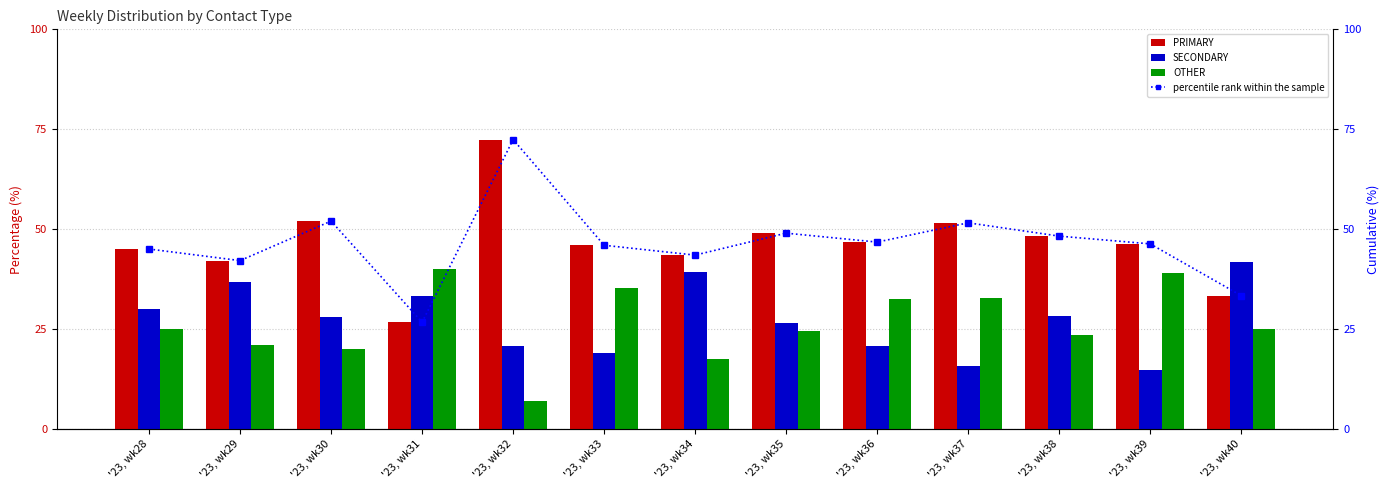

Reading right to left, what are all the values shown in this chart?

PRIMARY: '23, wk40=33.3	'23, wk39=46.3	'23, wk38=48.2	'23, wk37=51.6	'23, wk36=46.7	'23, wk35=49.0	'23, wk34=43.5	'23, wk33=45.9	'23, wk32=72.4	'23, wk31=26.7	'23, wk30=52.0	'23, wk29=42.1	'23, wk28=45.0
SECONDARY: '23, wk40=41.7	'23, wk39=14.8	'23, wk38=28.2	'23, wk37=15.6	'23, wk36=20.7	'23, wk35=26.5	'23, wk34=39.1	'23, wk33=18.9	'23, wk32=20.7	'23, wk31=33.3	'23, wk30=28.0	'23, wk29=36.8	'23, wk28=30.0
OTHER: '23, wk40=25.0	'23, wk39=38.9	'23, wk38=23.5	'23, wk37=32.8	'23, wk36=32.6	'23, wk35=24.5	'23, wk34=17.4	'23, wk33=35.1	'23, wk32=6.9	'23, wk31=40.0	'23, wk30=20.0	'23, wk29=21.1	'23, wk28=25.0
percentile rank within the sample: '23, wk40=33.3	'23, wk39=46.3	'23, wk38=48.2	'23, wk37=51.6	'23, wk36=46.7	'23, wk35=49.0	'23, wk34=43.5	'23, wk33=45.9	'23, wk32=72.4	'23, wk31=26.7	'23, wk30=52.0	'23, wk29=42.1	'23, wk28=45.0